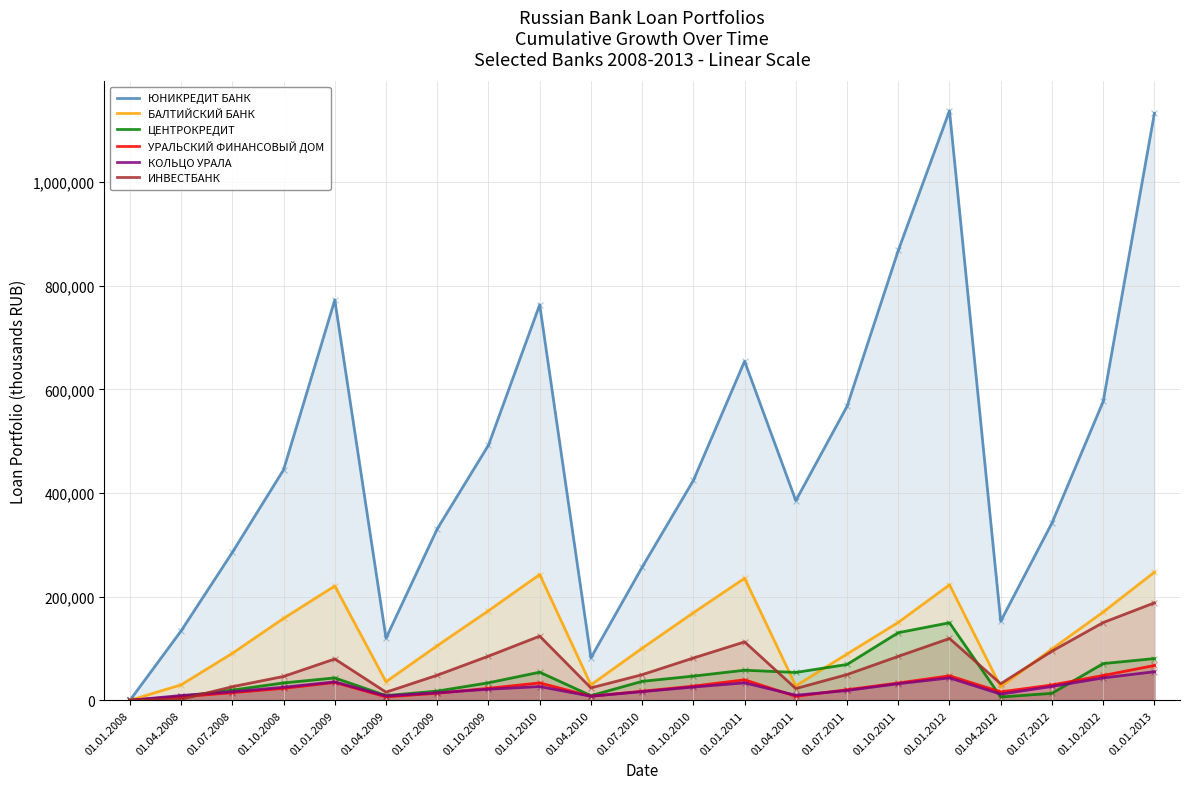

At which category is the sum across all series the highest?

01.01.2013